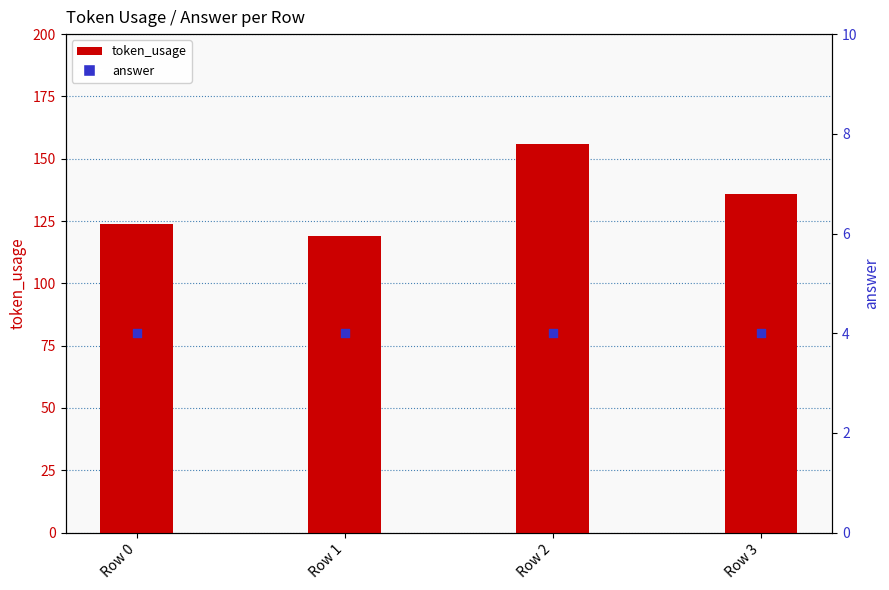

Is the value of token_usage at Row 1 greater than the value of answer at Row 1?

Yes